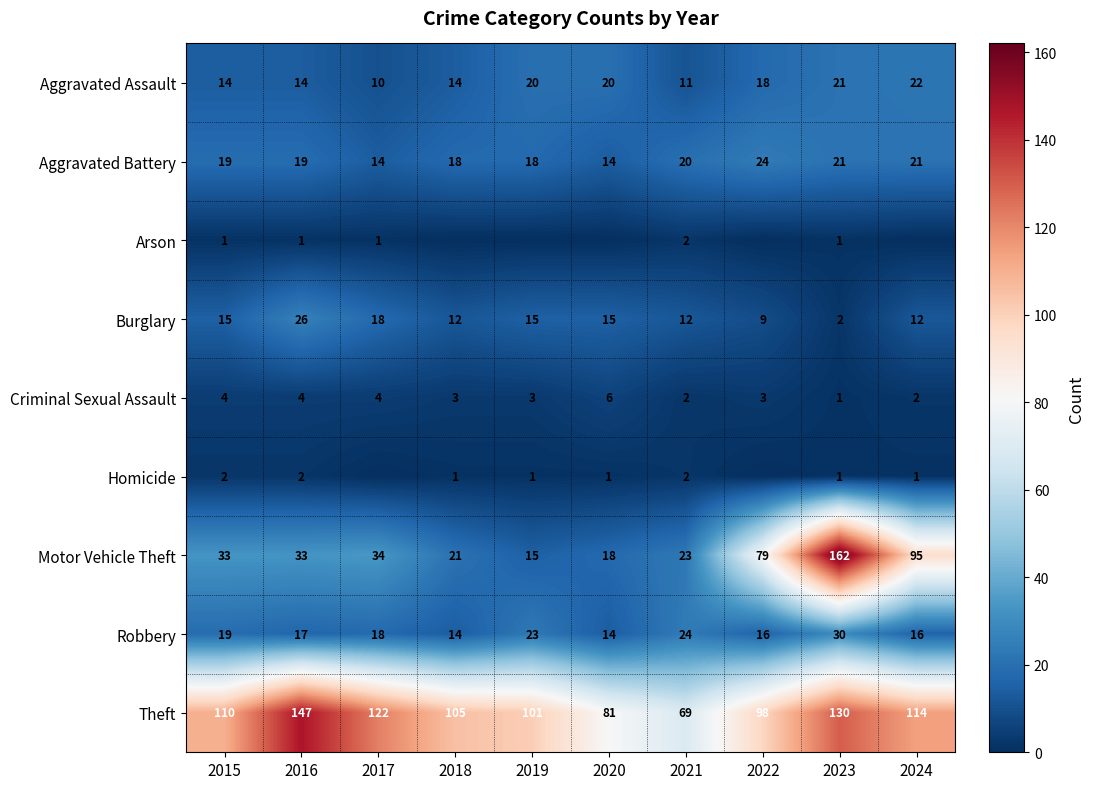

Is it true that Homicide equals 2 at 2015?

True